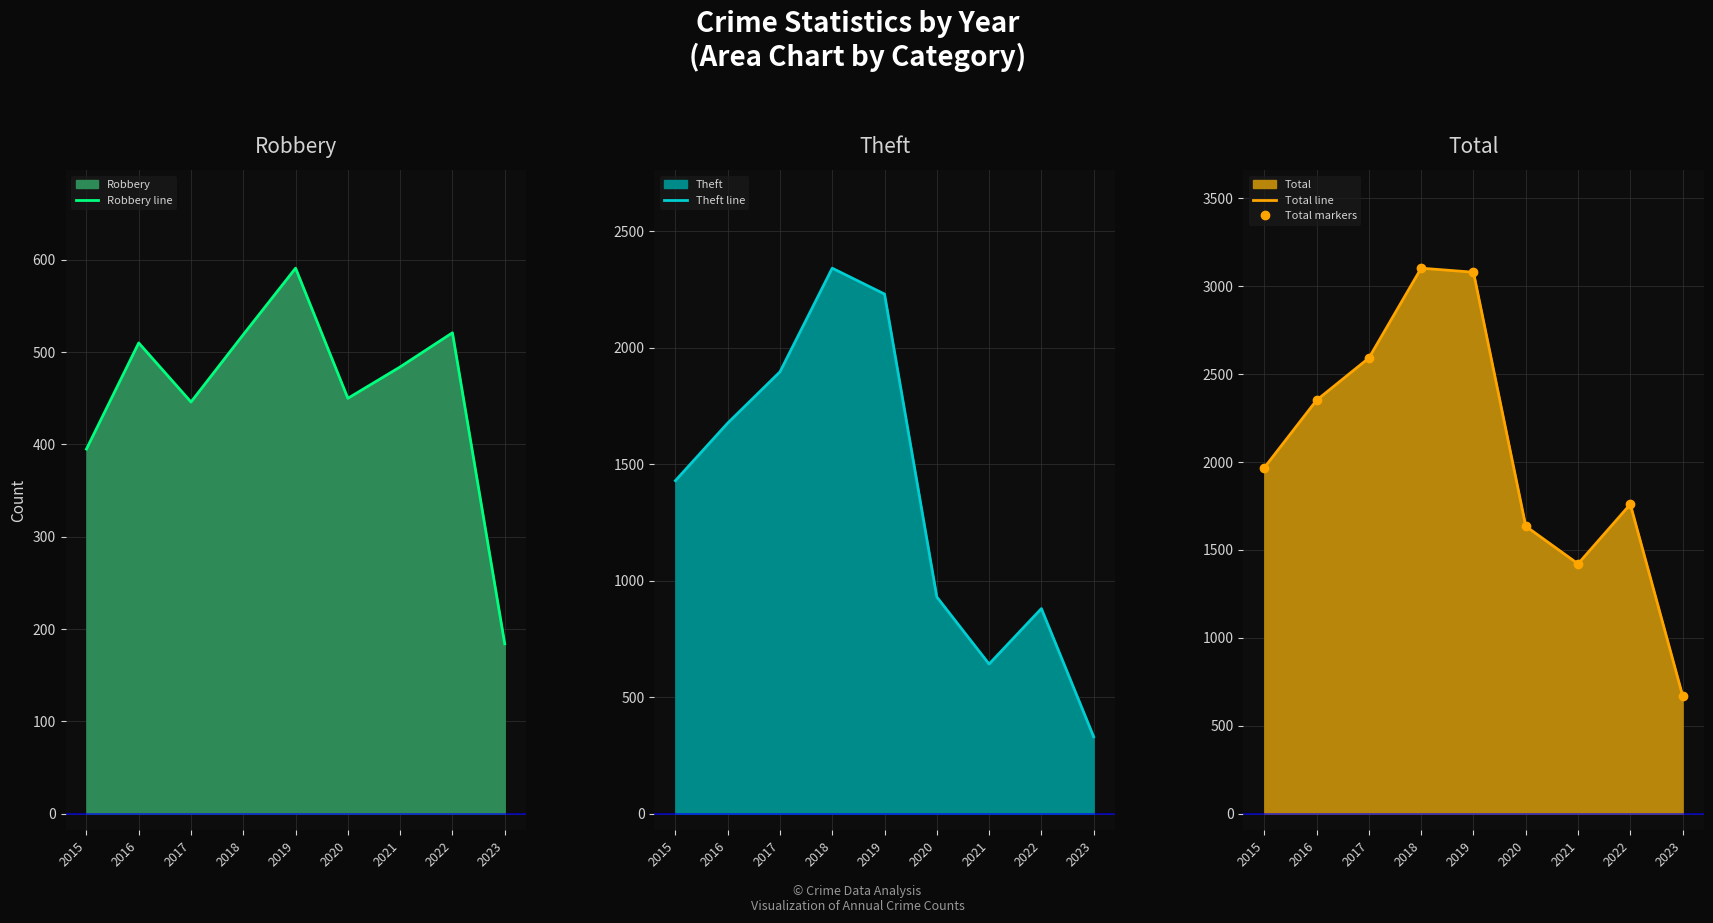

List the series in order of their peak value, highest first.

Total line, Total markers, Theft line, Robbery line